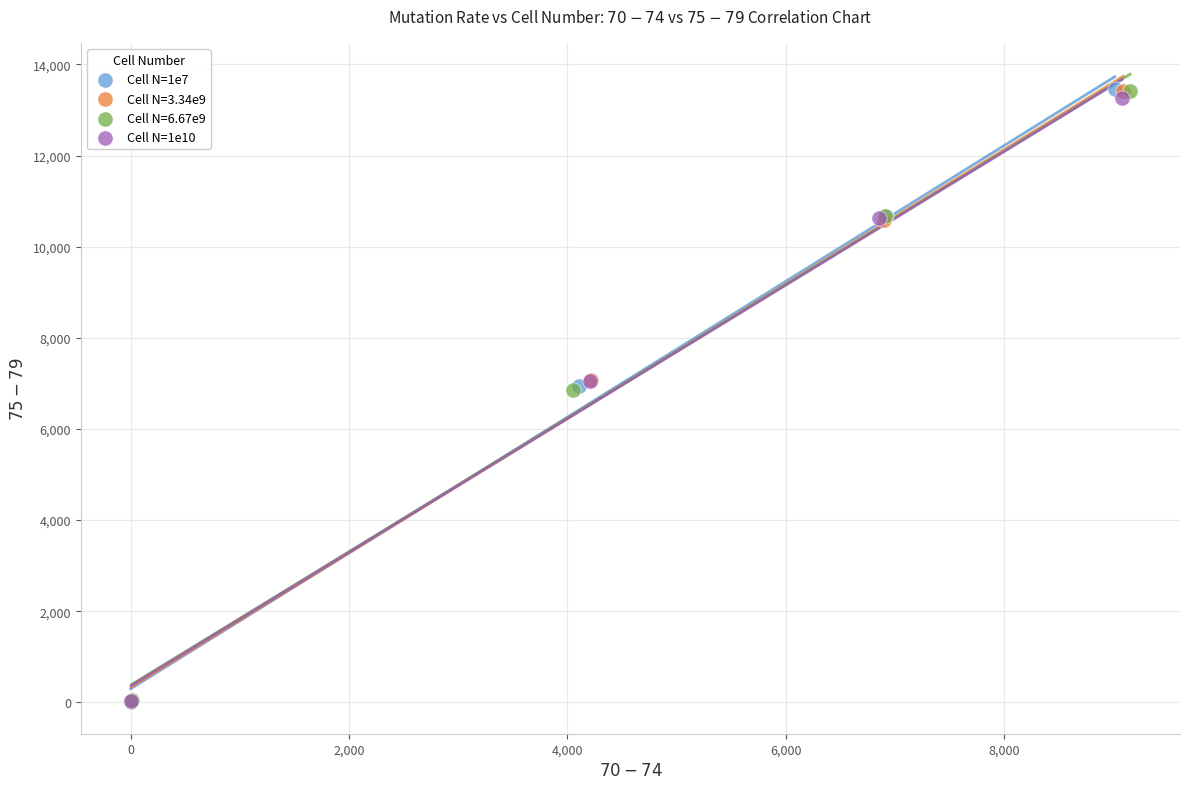

Which series has the largest Y range (max minus min)?

Cell N=1e7